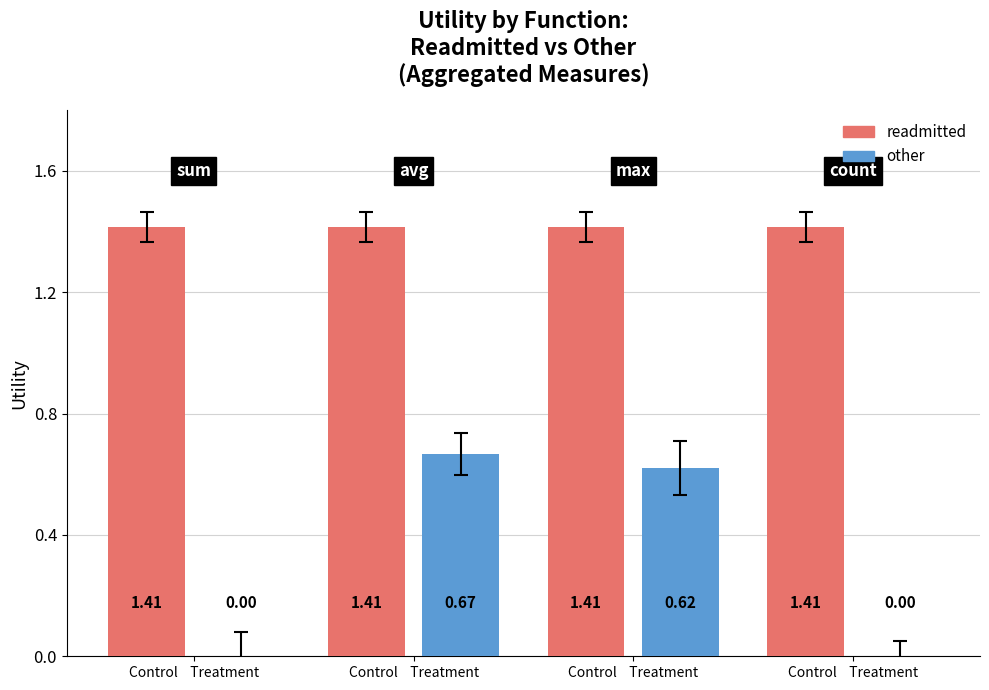

Which series has the largest total across all categories?

readmitted